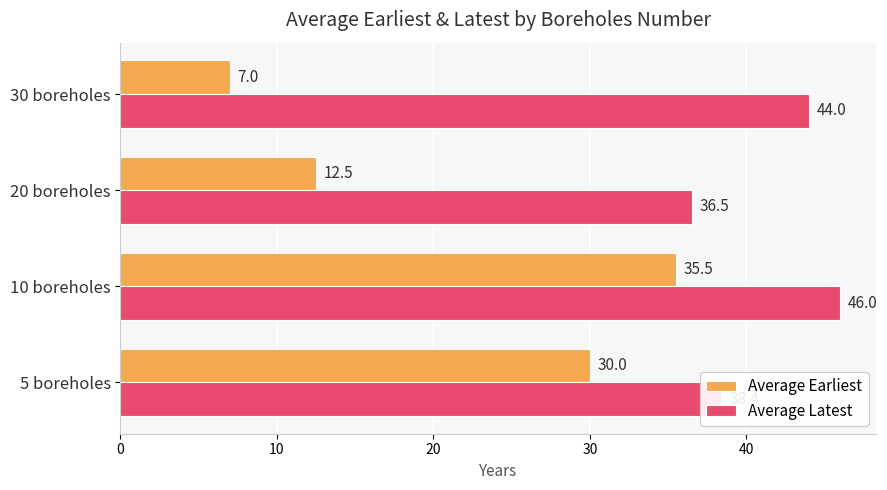

At which category does the chart reach its peak across all series?

10 boreholes